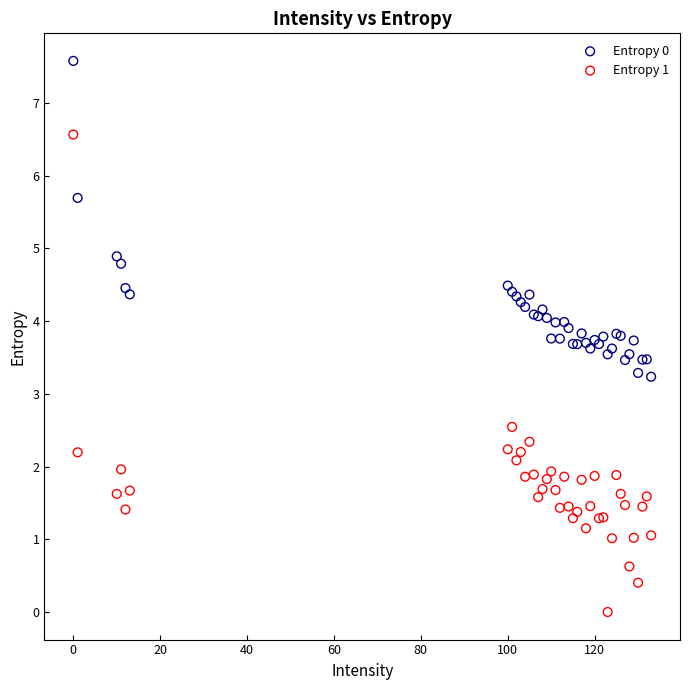

What is the X range (max minus min) for the scatter plot?

133.0